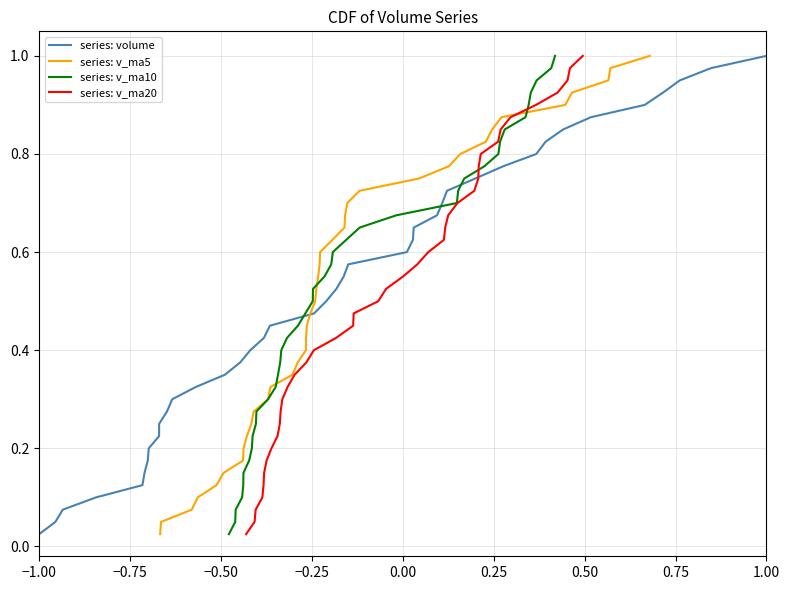

What is the difference between the maximum and second lowest values in the series: v_ma10 series?

0.9